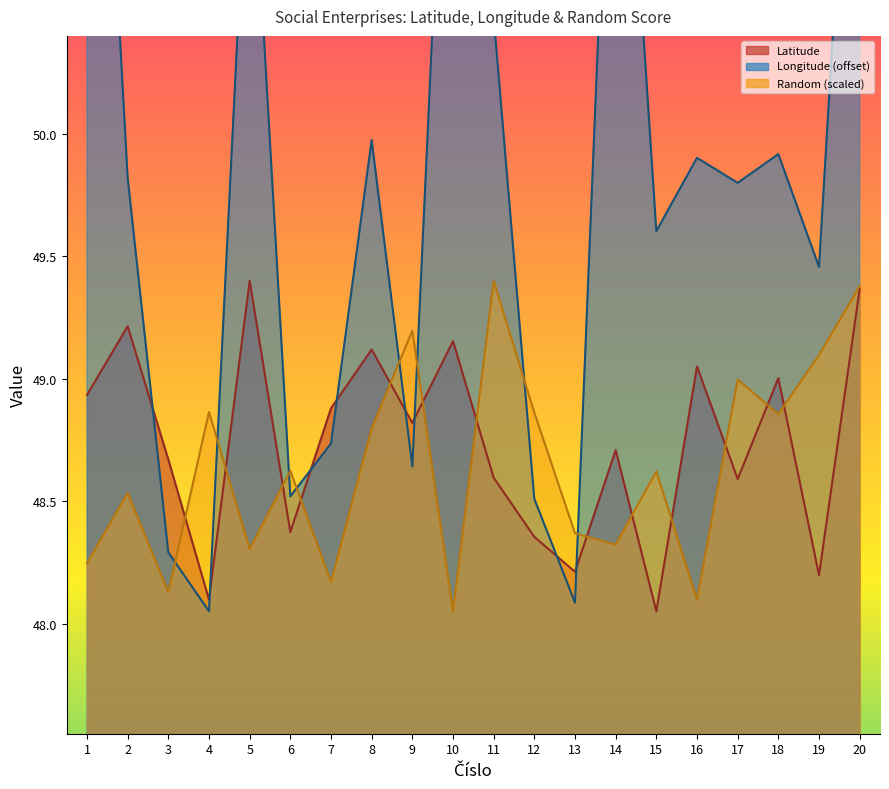

Reading left to right, what are all the values shown in this chart?

Latitude: 1=48.9	2=49.2	3=48.7	4=48.1	5=49.4	6=48.4	7=48.9	8=49.1	9=48.8	10=49.2	11=48.6	12=48.4	13=48.2	14=48.7	15=48.1	16=49.1	17=48.6	18=49.0	19=48.2	20=49.4
Longitude: 1=52.8	2=49.8	3=48.3	4=48.1	5=51.4	6=48.5	7=48.7	8=50.0	9=48.6	10=52.3	11=50.5	12=48.5	13=48.1	14=52.1	15=49.6	16=49.9	17=49.8	18=49.9	19=49.5	20=52.2
Random: 1=48.2	2=48.5	3=48.1	4=48.9	5=48.3	6=48.6	7=48.2	8=48.8	9=49.2	10=48.1	11=49.4	12=48.9	13=48.4	14=48.3	15=48.6	16=48.1	17=49.0	18=48.9	19=49.1	20=49.4